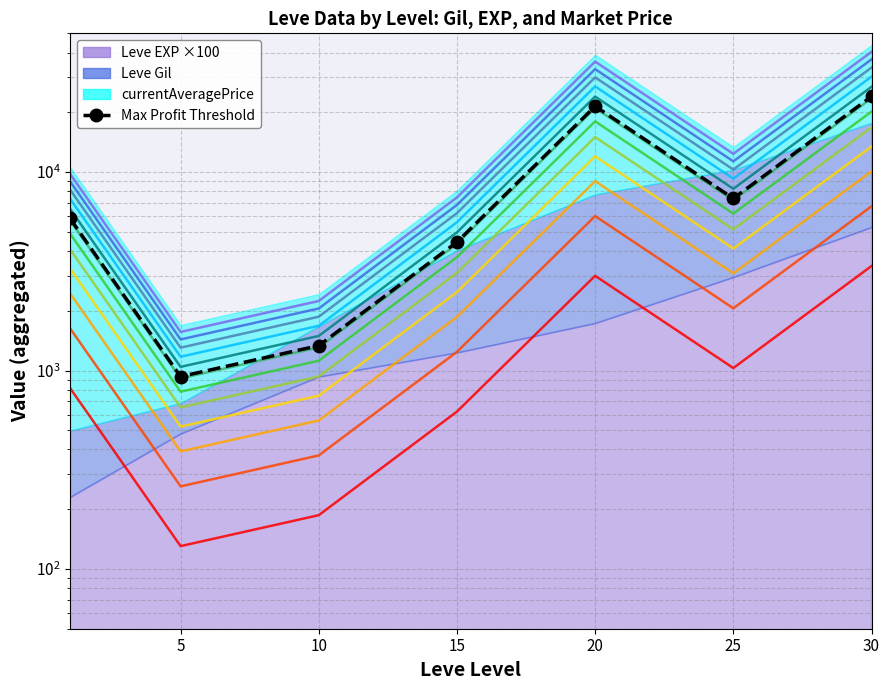

Reading left to right, what are all the values shown in this chart?

5835.6	932.3	1334.9	4438.5	21454.8	7359.6	24028.4